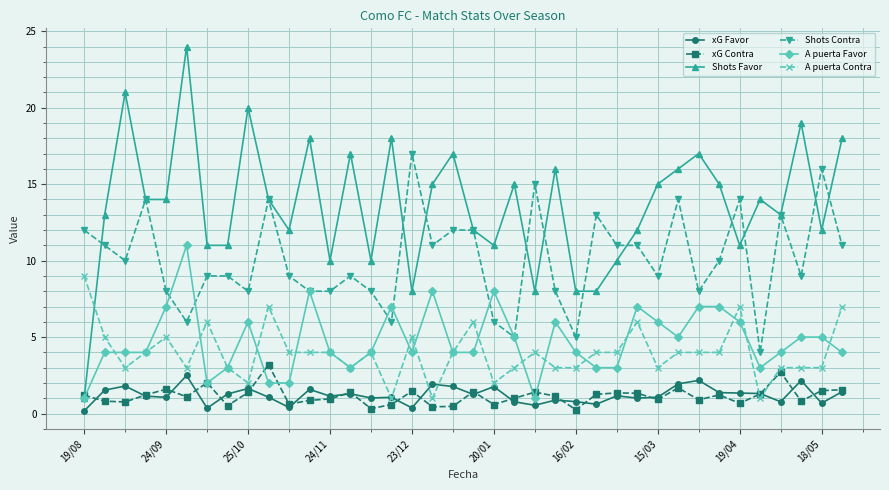

What is the value of the xG Favor point at the 27th from the left?

1.2